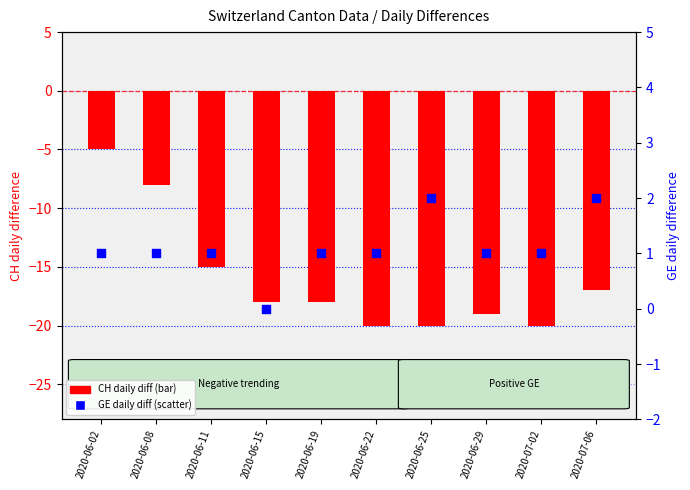

Which series has the largest total across all categories?

GE daily diff